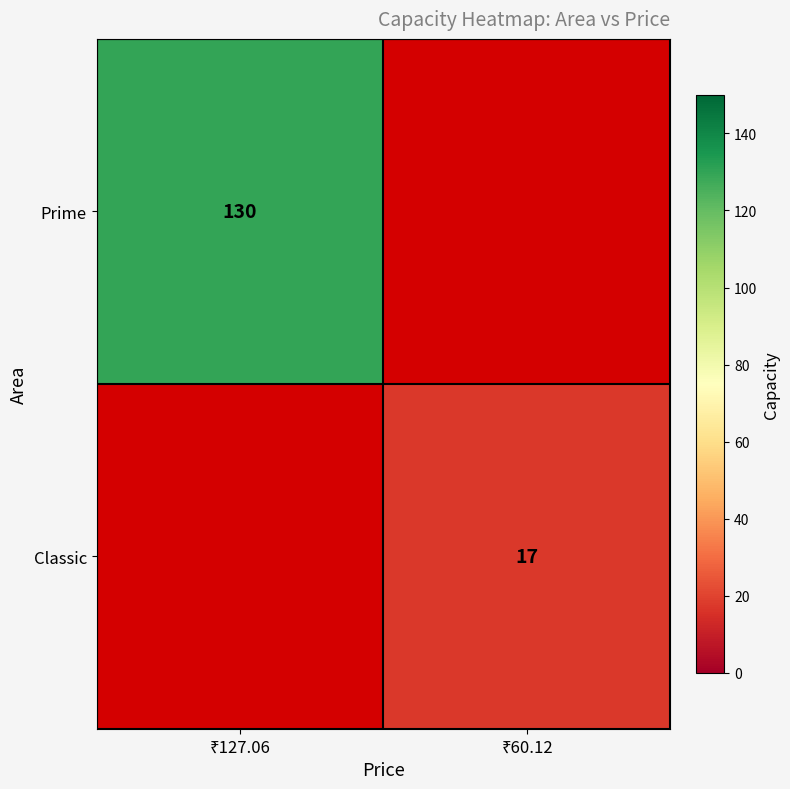

Which label corresponds to the smallest value in the chart?

₹60.12